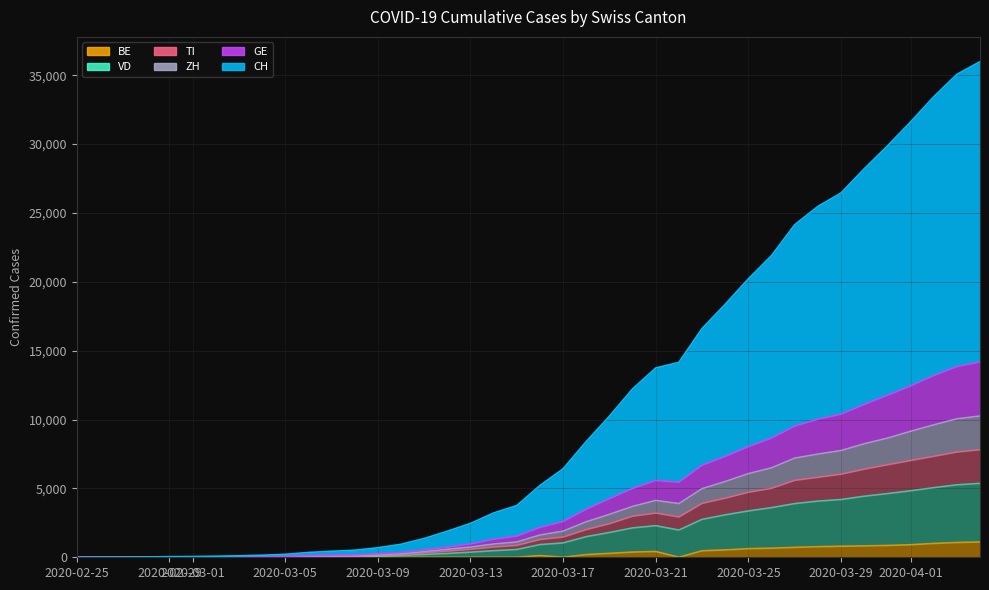

What are all the series names shown in the legend?

CH, GE, ZH, BE, TI, VD